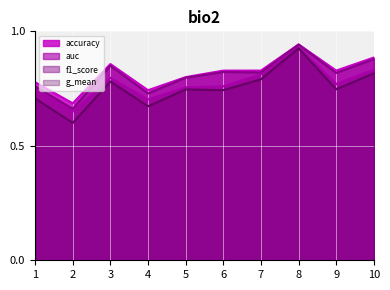

True or false: f1_score and accuracy intersect in this chart.

False